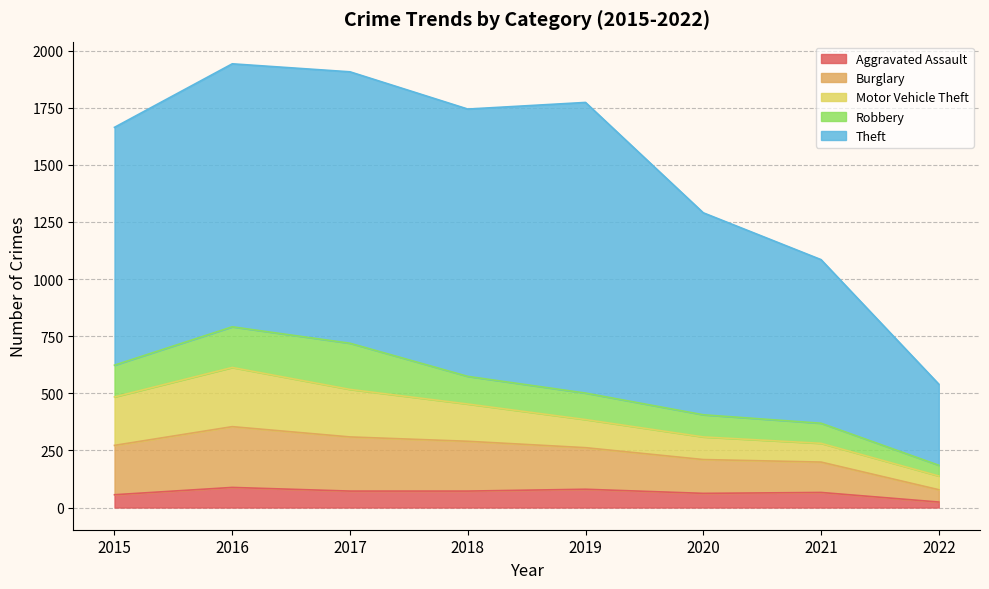

True or false: Theft and Robbery cross at least once.

False